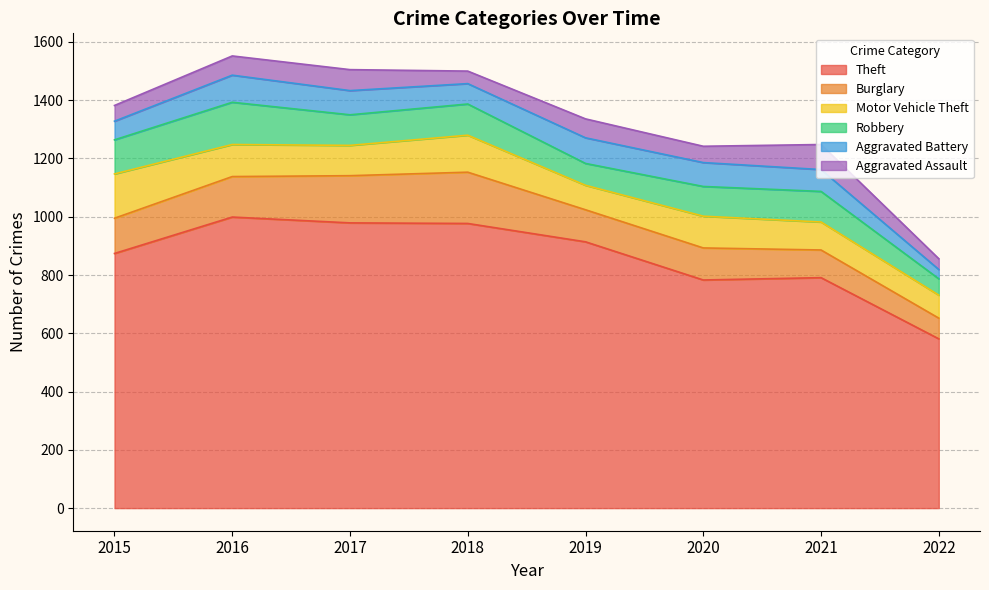

How many data points in Burglary are less than 121?

4